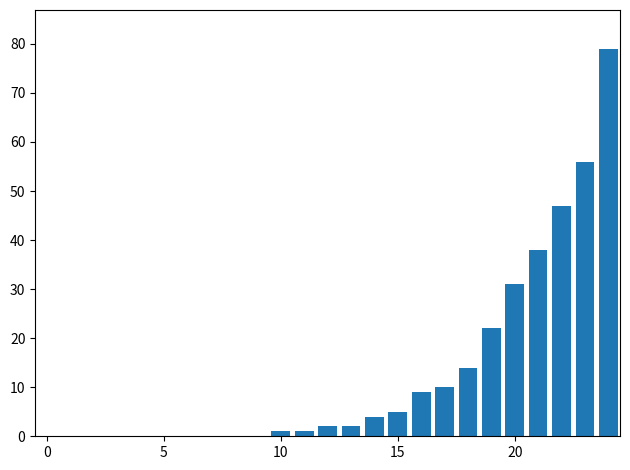

What is the sum of all values?

321